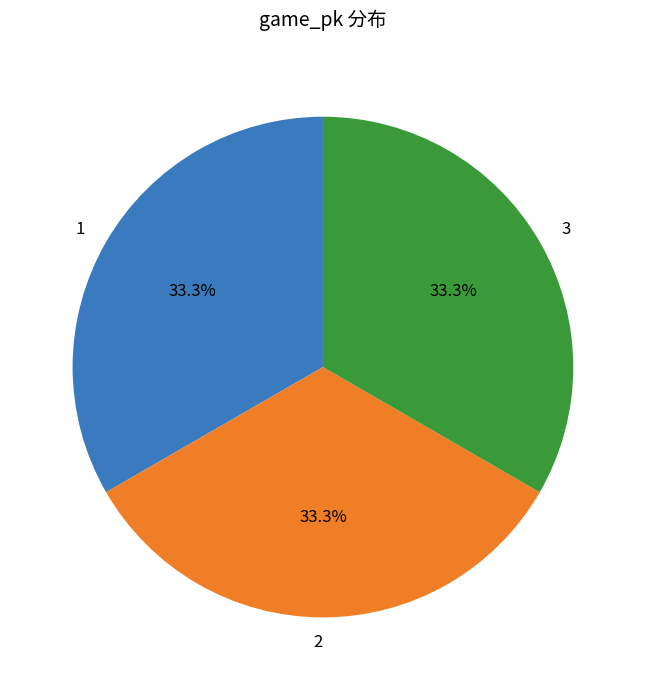

What is the ratio of the value at 2 to the value at 1?

1.0